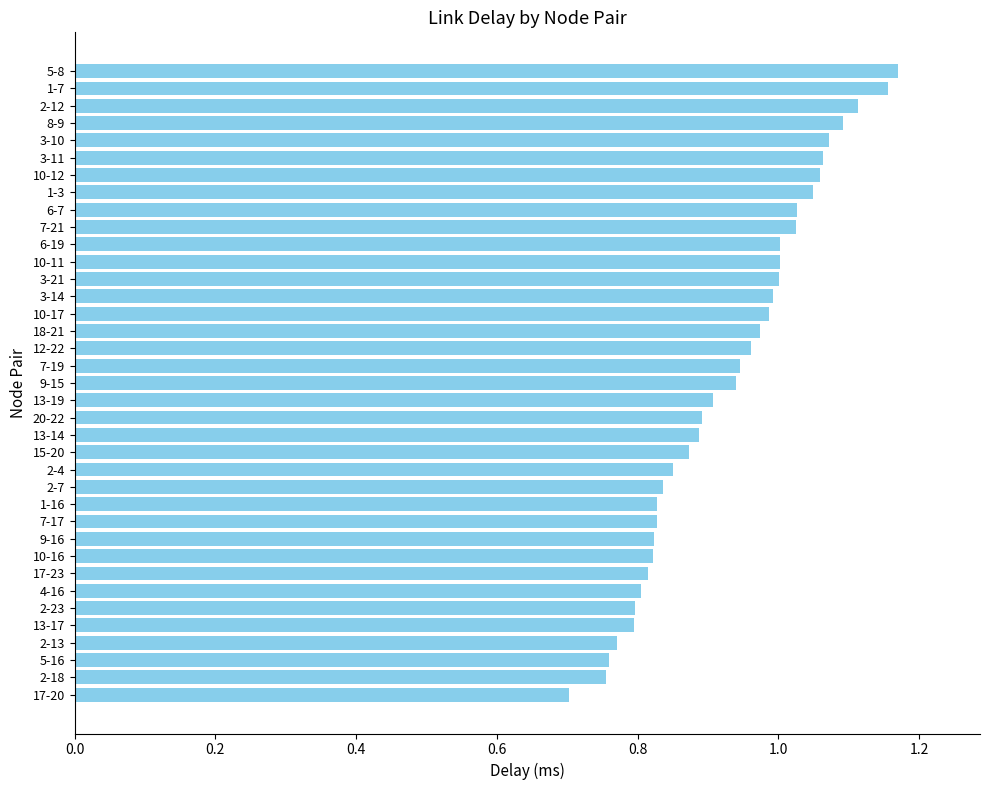

At which label is the value closest to 0?

17-20